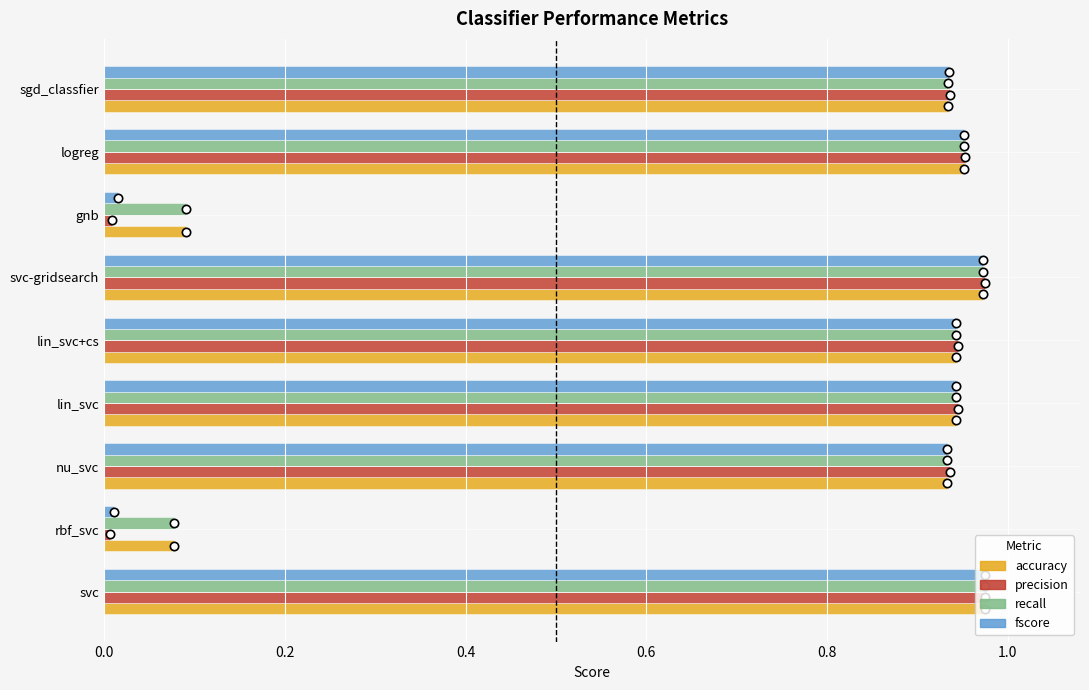

What is the sum of the precision values at sgd_classfier and nu_svc?

1.9